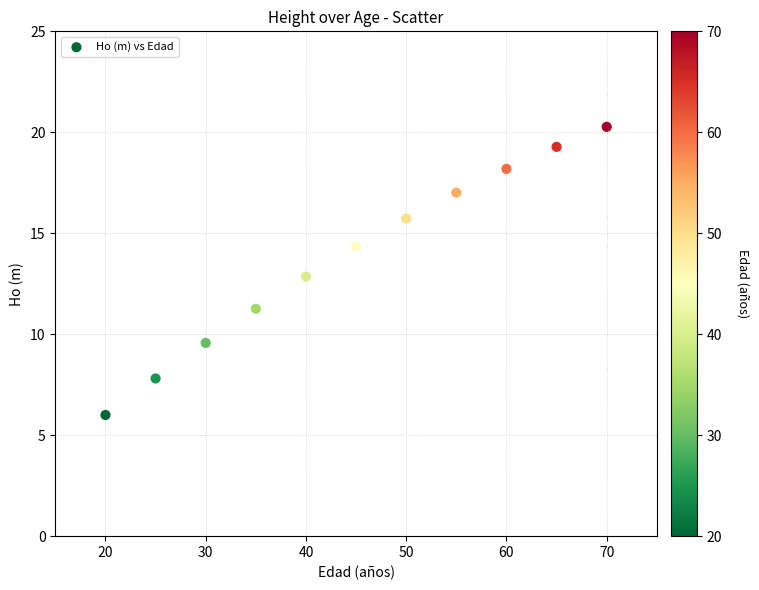

What is the range of Y values (max minus min)?

14.3